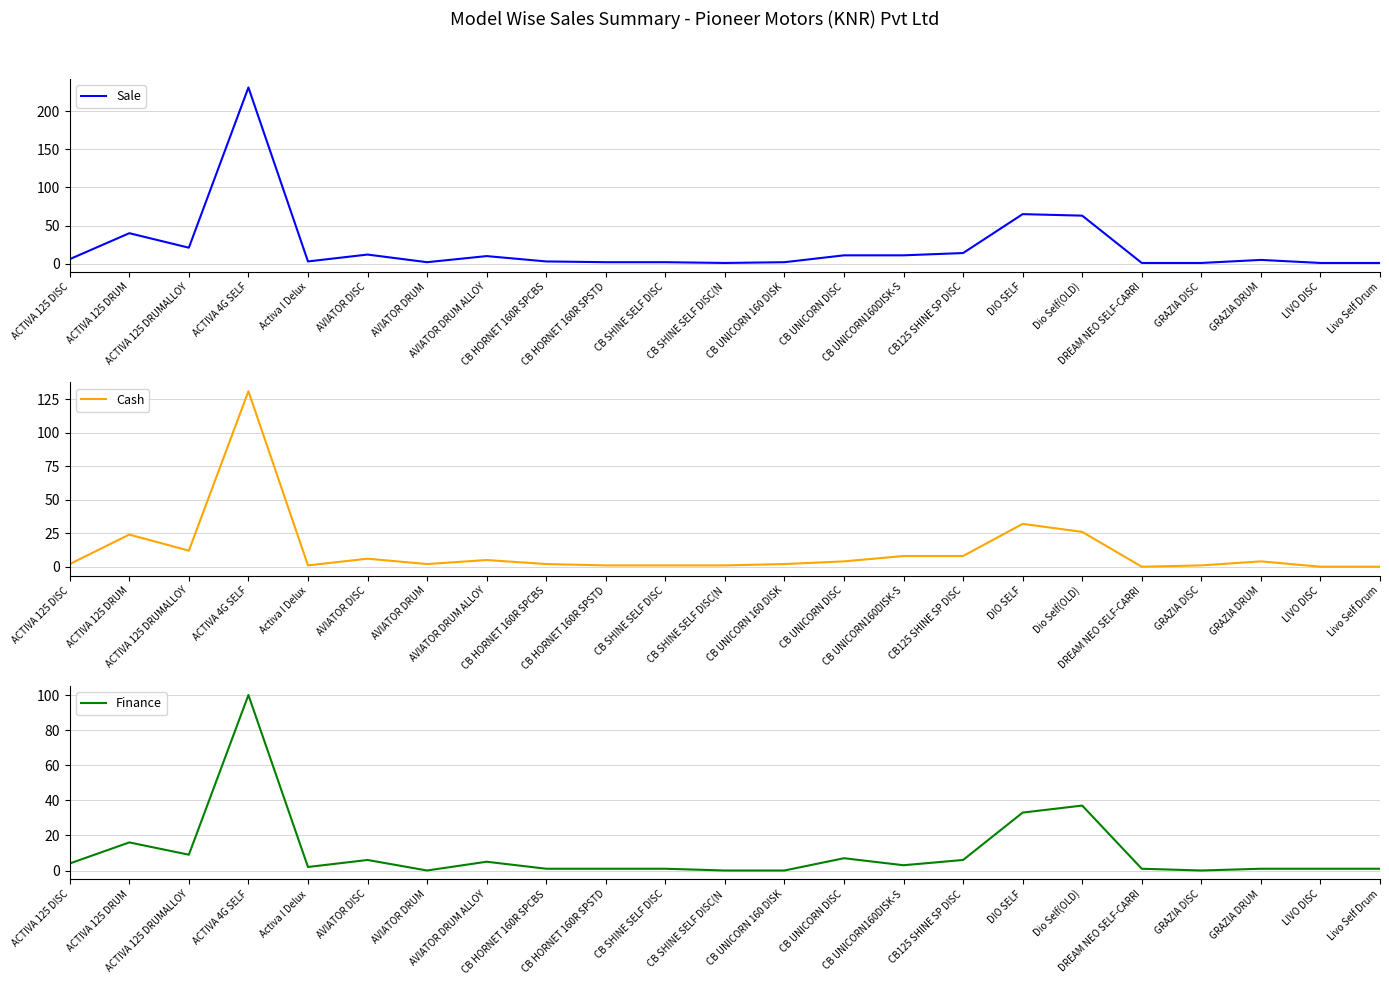

Where does the Sale series first go above 5?

ACTIVA 125 DISC